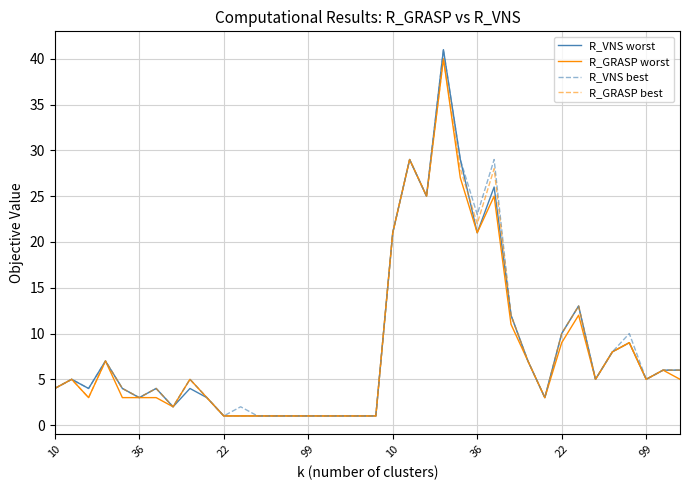

What are all the series names shown in the legend?

R_VNS worst, R_GRASP worst, R_VNS best, R_GRASP best